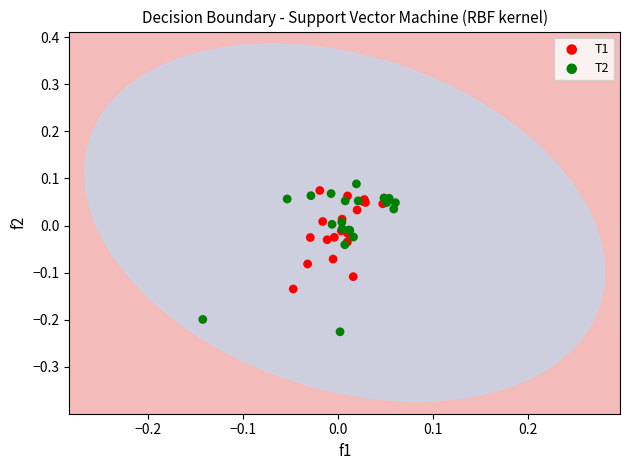

Which series has the widest spread of Y values?

T2